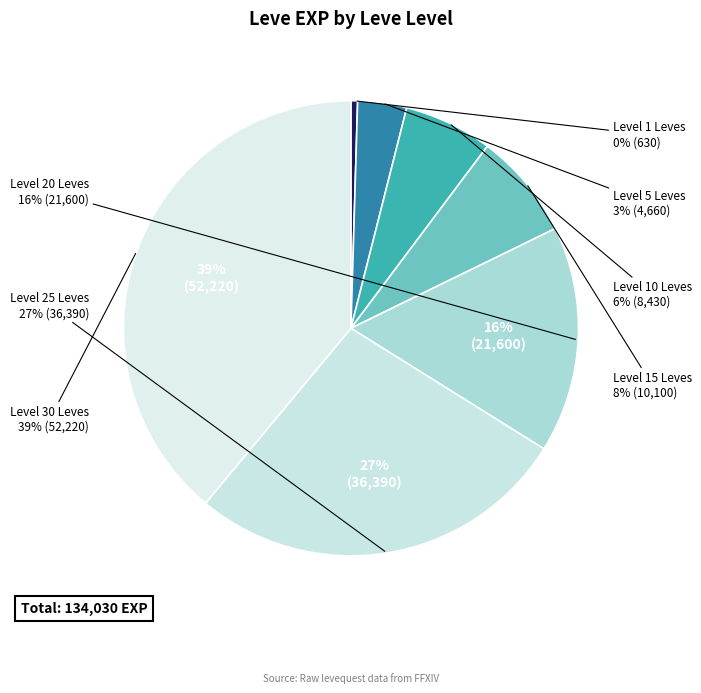

Which category has the smallest portion of the pie?

1